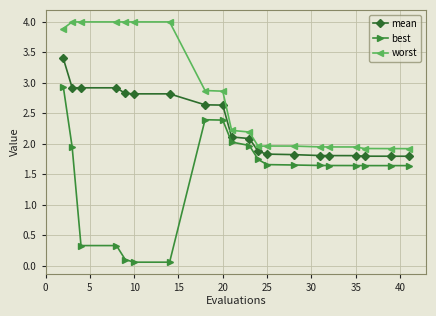

Which series has the largest total across all categories?

worst